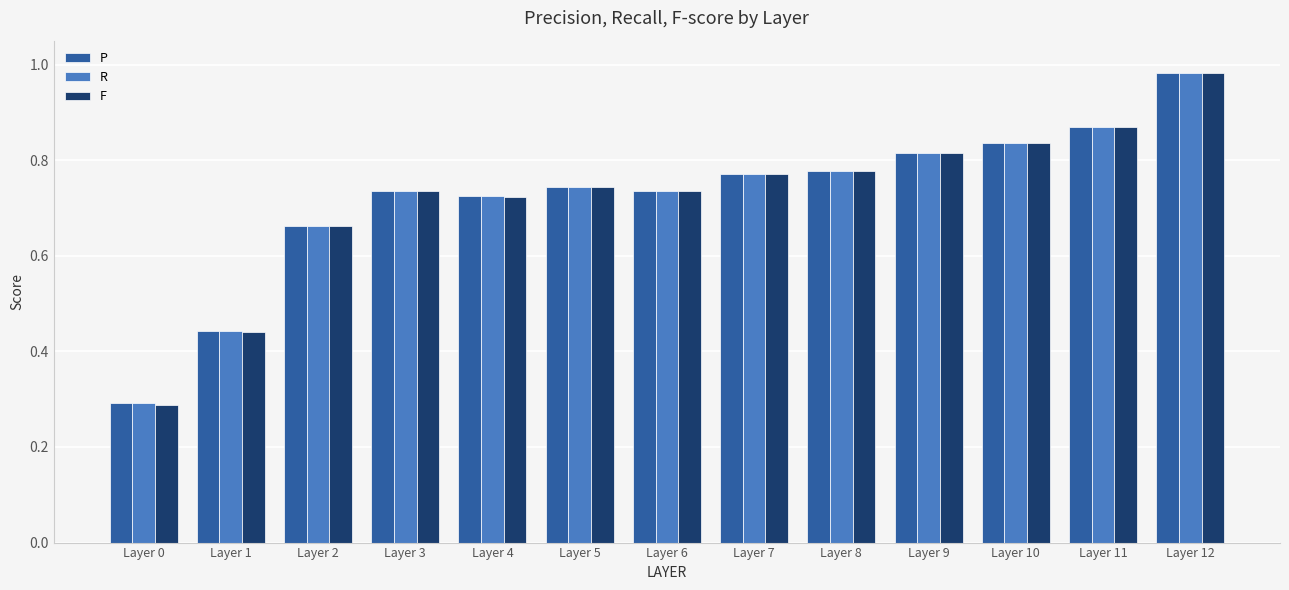

At which label does R reach its minimum?

Layer 0